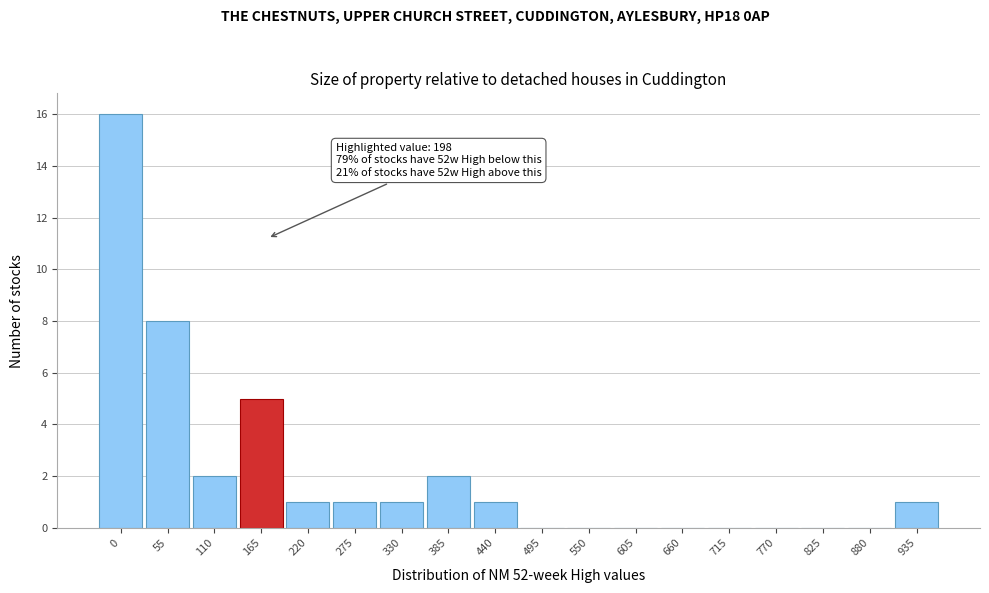

Is it true that the value at 220 is 2?

False